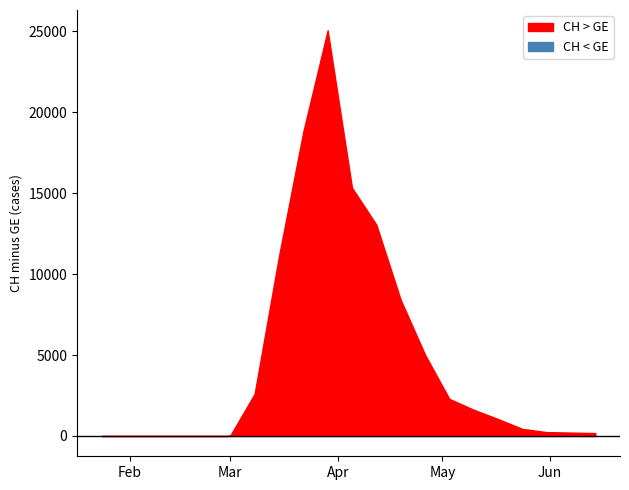

Is the value of CH at 2020-04-19 greater than the value of GE at 2020-04-05?

Yes